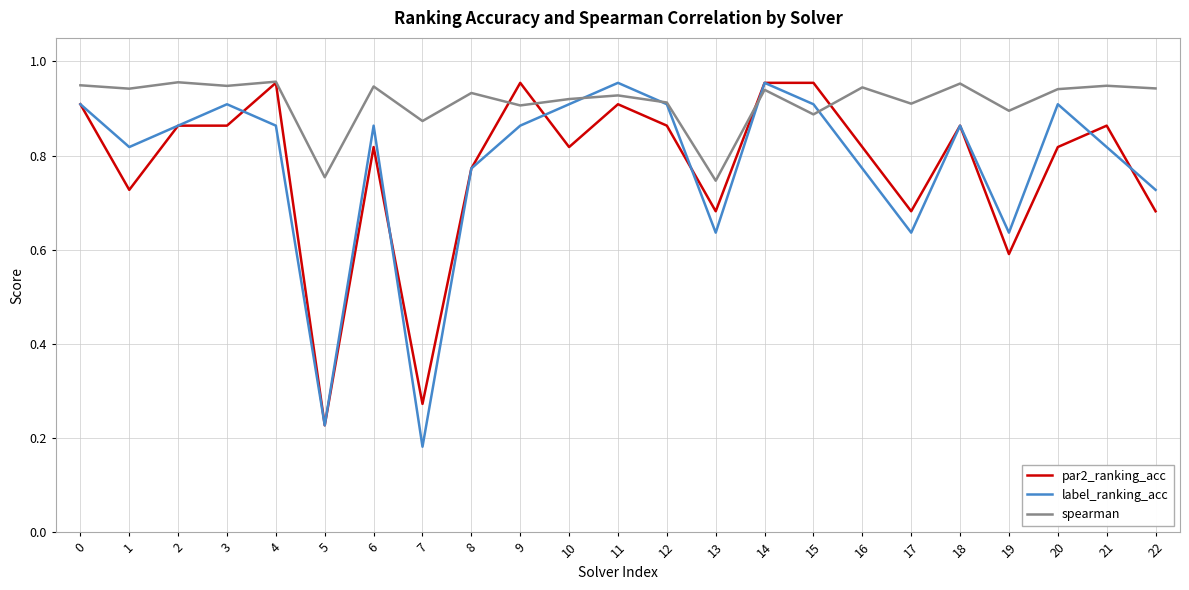

At how many categories does at least one series exceed 0?

23